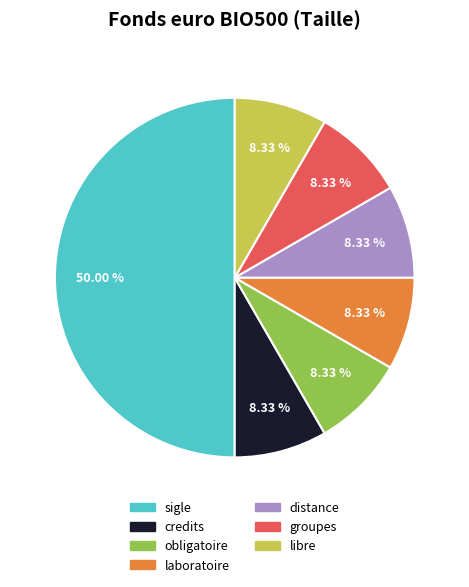

The sigle slice represents 62% of the pie. True or false?

False